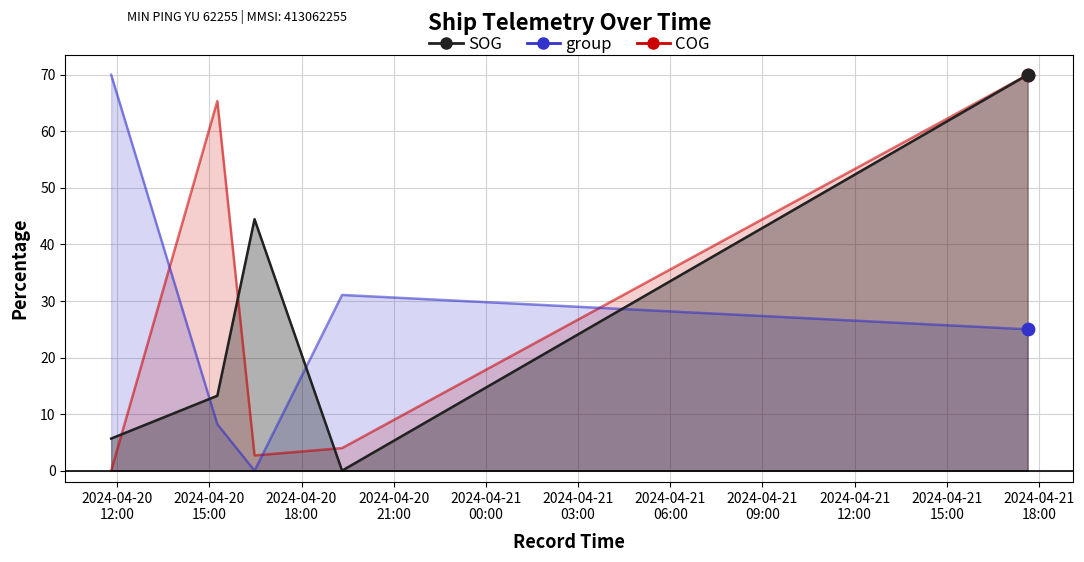

Which series reaches the maximum Y coordinate?

SOG